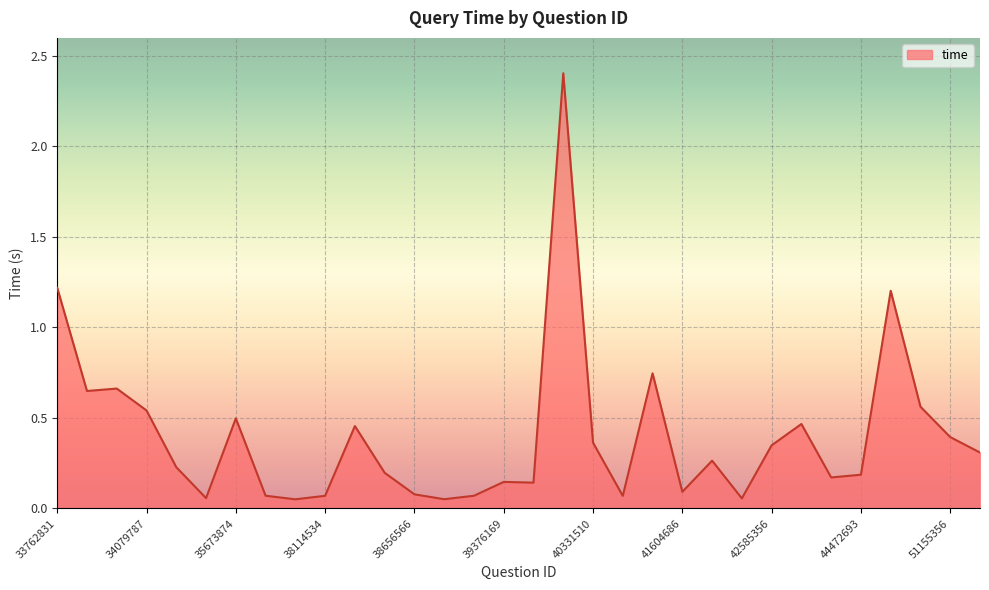

What is the maximum value shown in the chart?

2.4